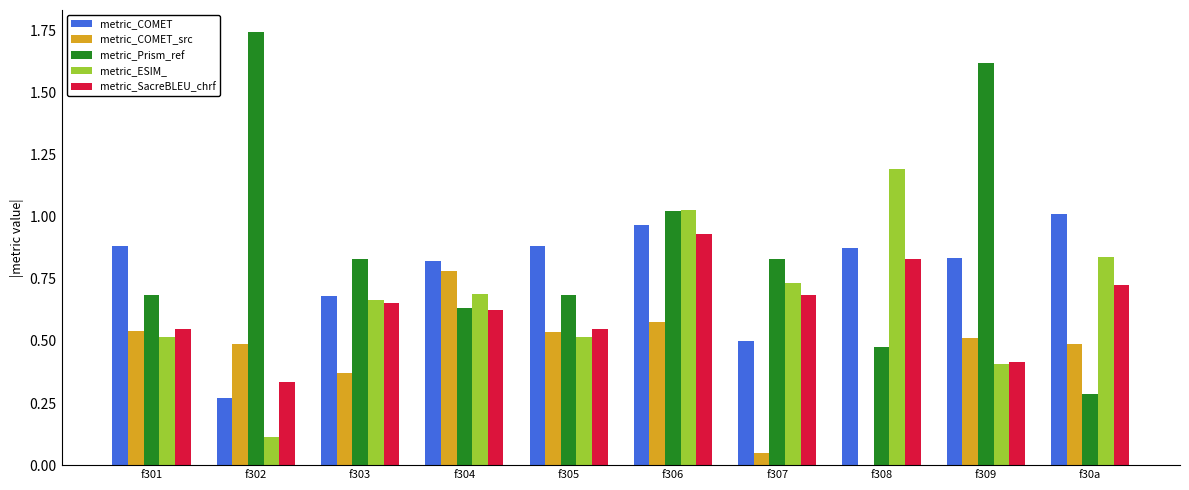

What is the sum of the metric_SacreBLEU_chrf values at f306 and f309?

1.3